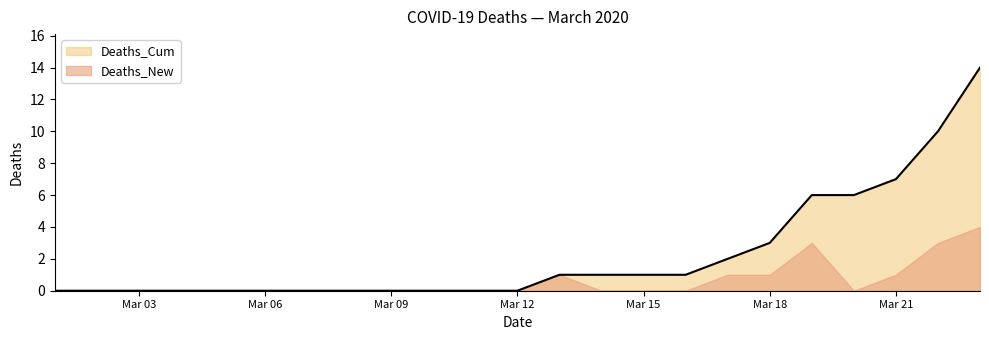

Between 2020-03-23 and 2020-03-04, which is larger?

2020-03-23